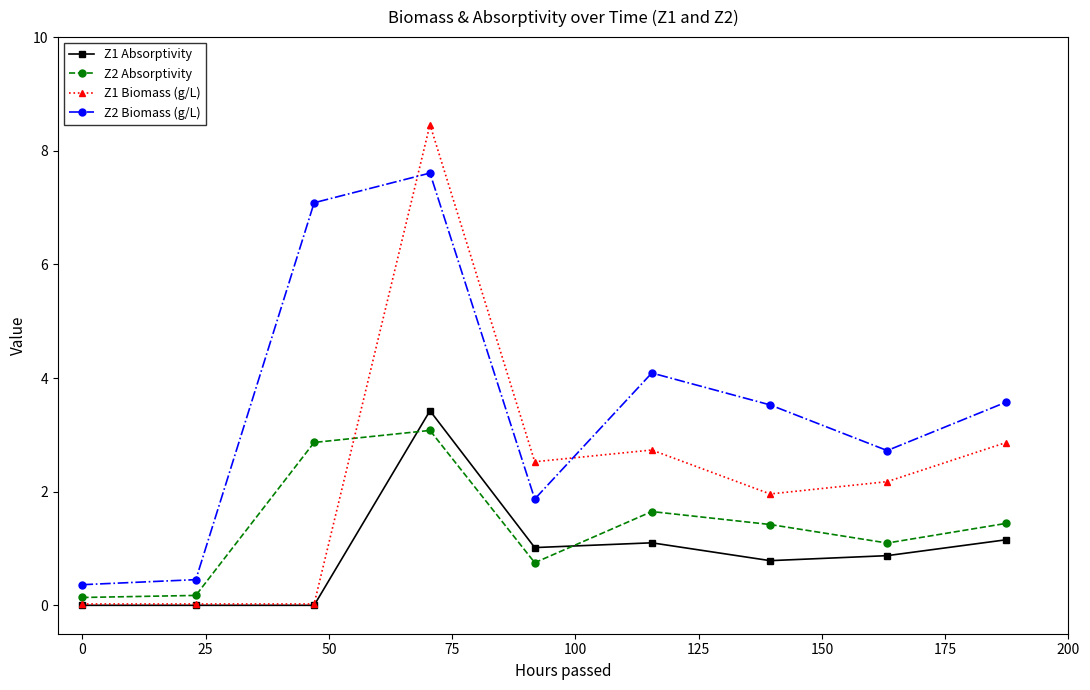

What is the greatest value displayed?

8.5